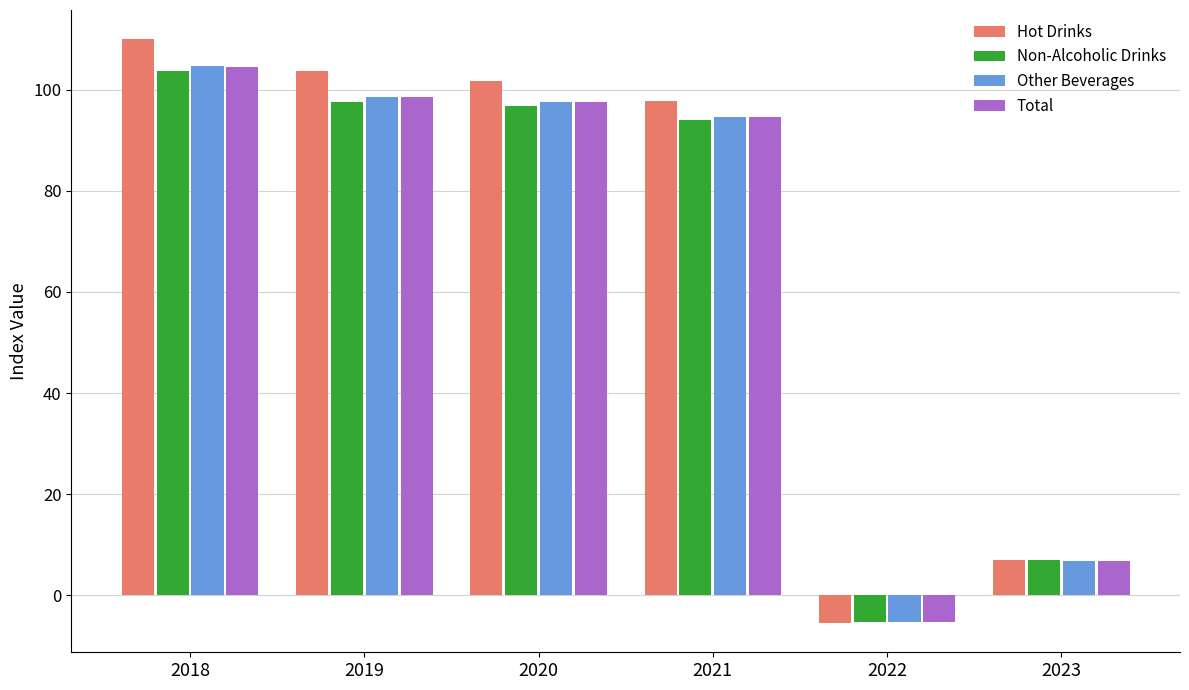

The Non-Alcoholic Drinks series shows 94.0 at 2021. True or false?

True